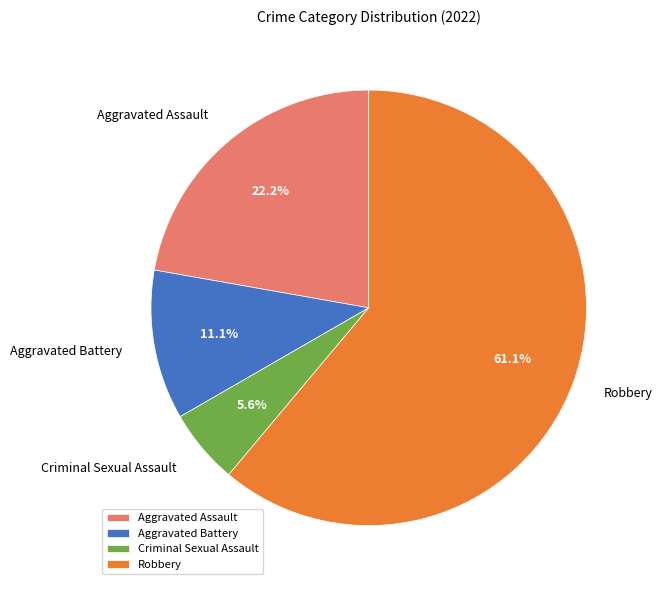

Rank the categories by value from highest to lowest.

Robbery, Aggravated Assault, Aggravated Battery, Criminal Sexual Assault